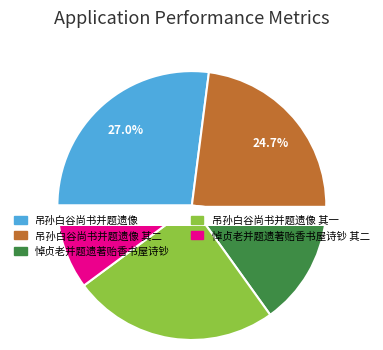

To the nearest percent, what is the difference between the 吊孙白谷尚书并题遗像 and 吊孙白谷尚书并题遗像 其二 slice percentages?

2%